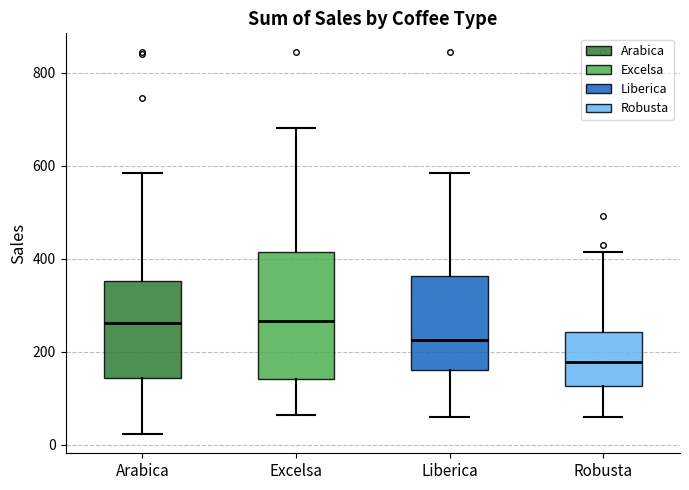

Which box is the tallest, from its lower edge to its upper edge?

Excelsa